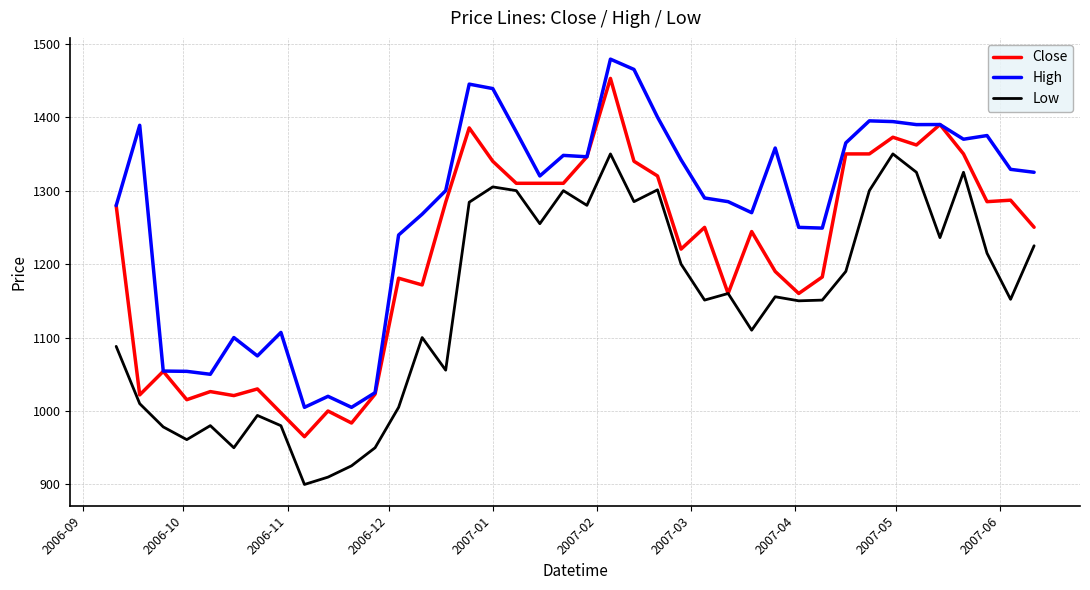

Rank the series by their average value, from highest to lowest.

High, Close, Low